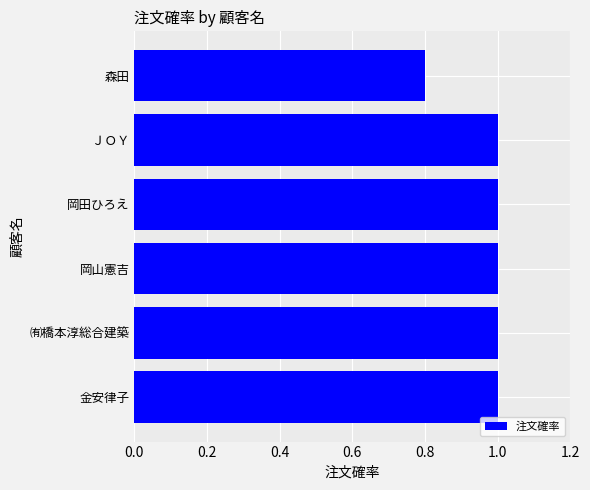

What is the maximum value shown in the chart?

1.0